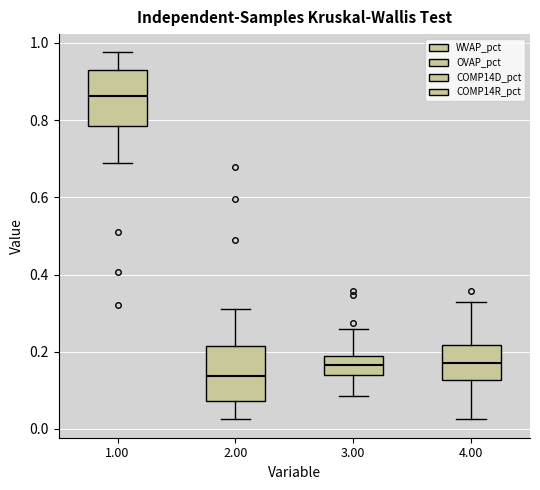

Reading left to right, transcribe this box plot: for each box, give where its median line is, the range the box spans, and where its two whiskers end, as read against the y-axis. The values are not printed on the chart, so give them approximately, as read against the axis.

1.00: median 0.86, box 0.78 to 0.92, whiskers 0.68 to 0.98
2.00: median 0.14, box 0.08 to 0.22, whiskers 0.02 to 0.32
3.00: median 0.16, box 0.14 to 0.18, whiskers 0.08 to 0.26
4.00: median 0.18, box 0.12 to 0.22, whiskers 0.02 to 0.32